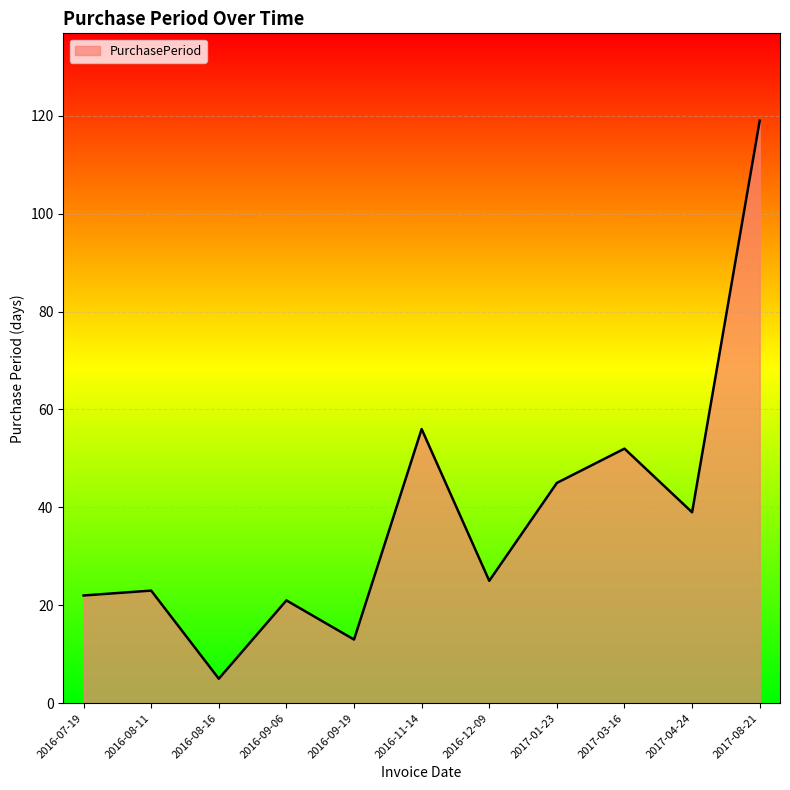

What is the minimum value shown in the chart?

5